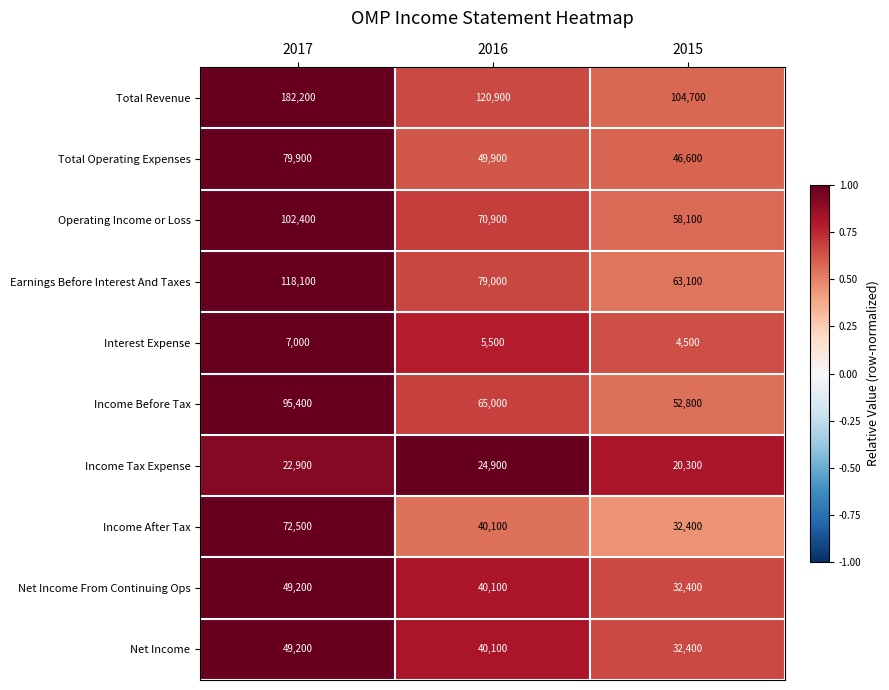

Which label corresponds to the largest value in the chart?

2017